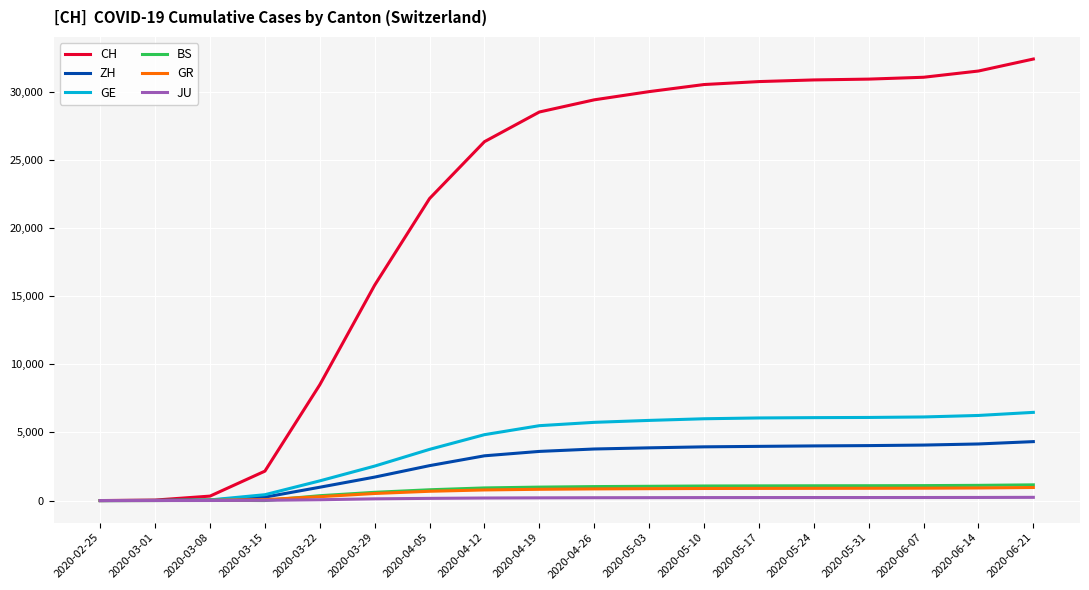

Which series has the widest spread of values?

CH